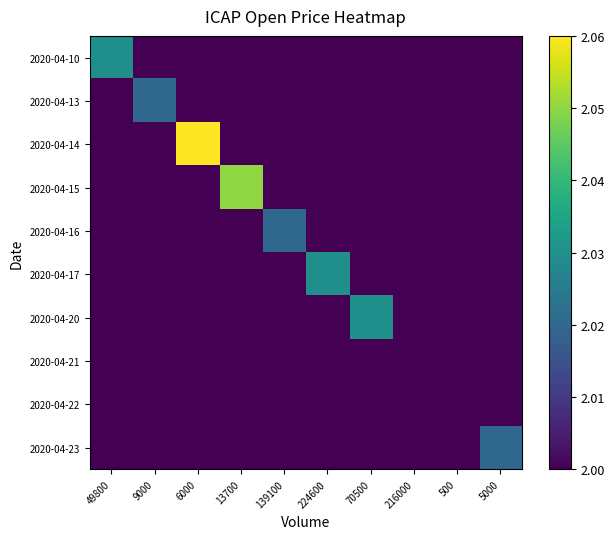

Reading right to left, what are all the values shown in this chart?

2020-04-10: 5000=2.0	500=2.0	216000=2.0	70500=2.0	224600=2.0	139100=2.0	13700=2.0	6000=2.0	9000=2.0	49800=2.0
2020-04-13: 5000=2.0	500=2.0	216000=2.0	70500=2.0	224600=2.0	139100=2.0	13700=2.0	6000=2.0	9000=2.0	49800=2.0
2020-04-14: 5000=2.0	500=2.0	216000=2.0	70500=2.0	224600=2.0	139100=2.0	13700=2.0	6000=2.1	9000=2.0	49800=2.0
2020-04-15: 5000=2.0	500=2.0	216000=2.0	70500=2.0	224600=2.0	139100=2.0	13700=2.0	6000=2.0	9000=2.0	49800=2.0
2020-04-16: 5000=2.0	500=2.0	216000=2.0	70500=2.0	224600=2.0	139100=2.0	13700=2.0	6000=2.0	9000=2.0	49800=2.0
2020-04-17: 5000=2.0	500=2.0	216000=2.0	70500=2.0	224600=2.0	139100=2.0	13700=2.0	6000=2.0	9000=2.0	49800=2.0
2020-04-20: 5000=2.0	500=2.0	216000=2.0	70500=2.0	224600=2.0	139100=2.0	13700=2.0	6000=2.0	9000=2.0	49800=2.0
2020-04-21: 5000=2.0	500=2.0	216000=2.0	70500=2.0	224600=2.0	139100=2.0	13700=2.0	6000=2.0	9000=2.0	49800=2.0
2020-04-22: 5000=2.0	500=2.0	216000=2.0	70500=2.0	224600=2.0	139100=2.0	13700=2.0	6000=2.0	9000=2.0	49800=2.0
2020-04-23: 5000=2.0	500=2.0	216000=2.0	70500=2.0	224600=2.0	139100=2.0	13700=2.0	6000=2.0	9000=2.0	49800=2.0